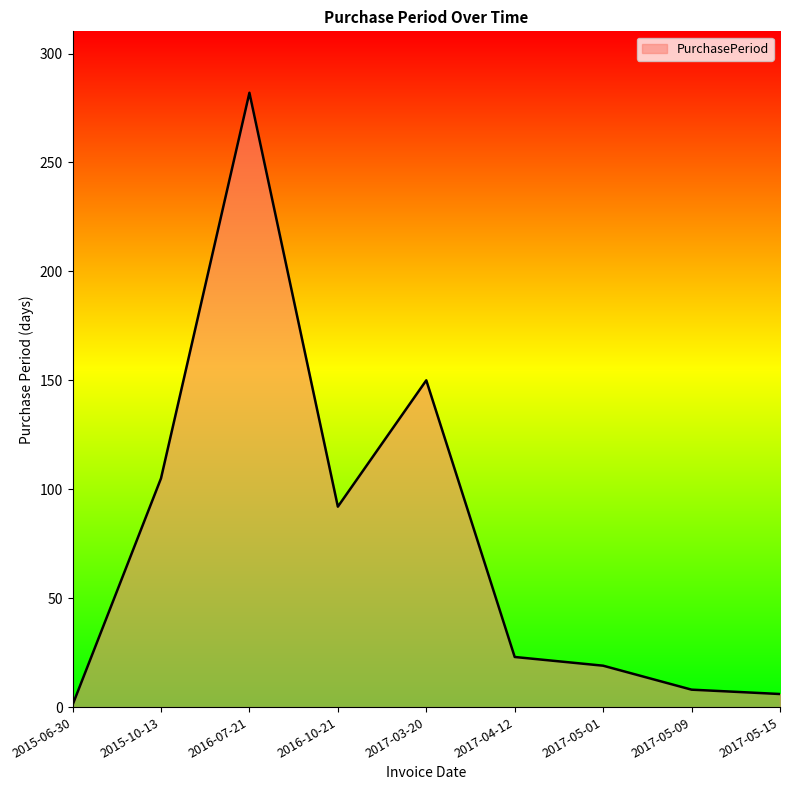

What is the difference between the values at 2017-03-20 and 2015-06-30?

149